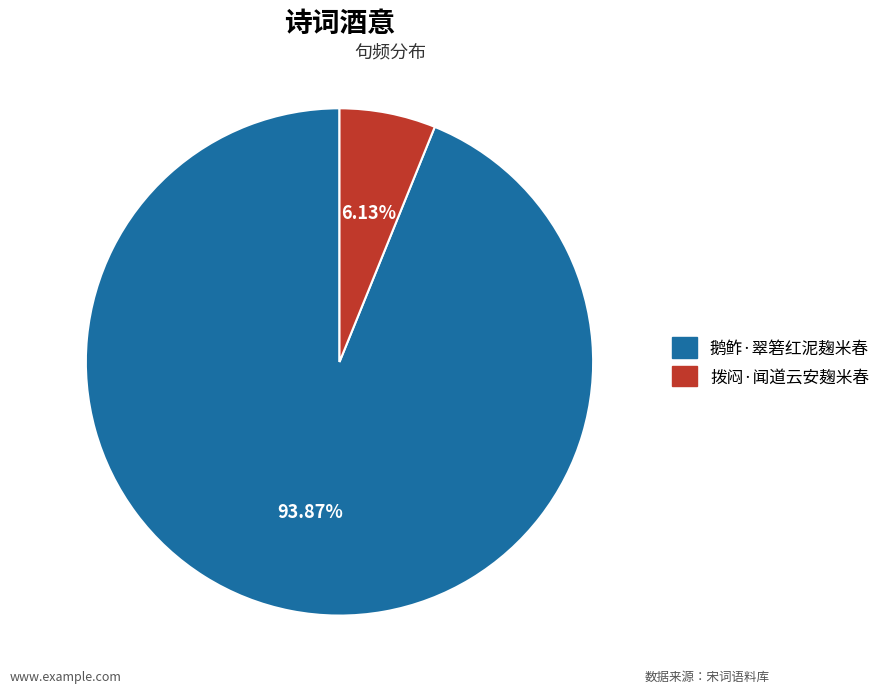

Which slice is the largest?

鹅鲊·翠箬红泥麹米春